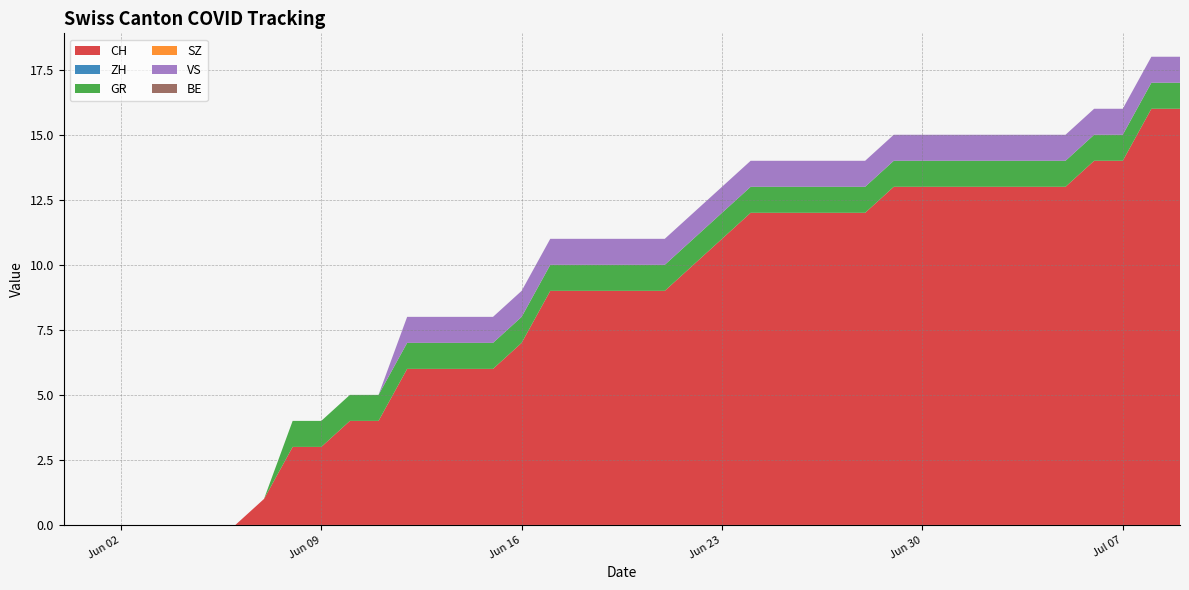

Reading right to left, list all the values displayed in this chart.

CH: 16	16	14	14	13	13	13	13	13	13	13	12	12	12	12	12	11	10	9	9	9	9	9	7	6	6	6	6	4	4	3	3	1	0	0	0	0	0	0	0
ZH: 0	0	0	0	0	0	0	0	0	0	0	0	0	0	0	0	0	0	0	0	0	0	0	0	0	0	0	0	0	0	0	0	0	0	0	0	0	0	0	0
GR: 1	1	1	1	1	1	1	1	1	1	1	1	1	1	1	1	1	1	1	1	1	1	1	1	1	1	1	1	1	1	1	1	0	0	0	0	0	0	0	0
SZ: 0	0	0	0	0	0	0	0	0	0	0	0	0	0	0	0	0	0	0	0	0	0	0	0	0	0	0	0	0	0	0	0	0	0	0	0	0	0	0	0
VS: 1	1	1	1	1	1	1	1	1	1	1	1	1	1	1	1	1	1	1	1	1	1	1	1	1	1	1	1	0	0	0	0	0	0	0	0	0	0	0	0
BE: 0	0	0	0	0	0	0	0	0	0	0	0	0	0	0	0	0	0	0	0	0	0	0	0	0	0	0	0	0	0	0	0	0	0	0	0	0	0	0	0